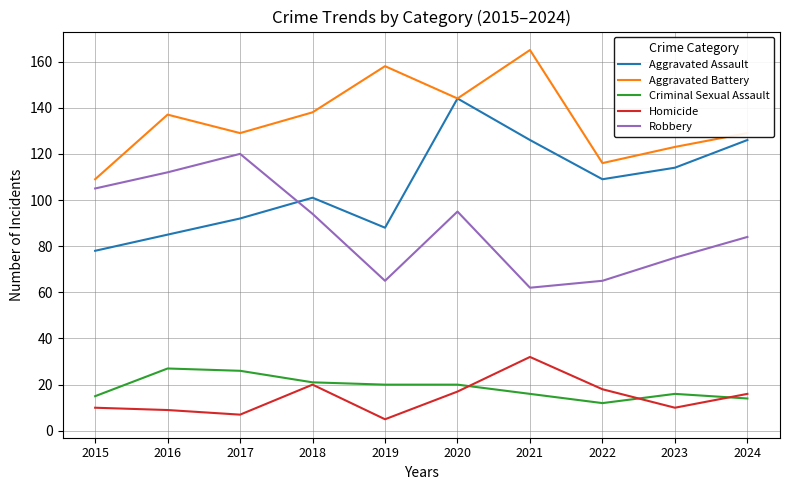

The value of Aggravated Assault at 2017 is 157. True or false?

False